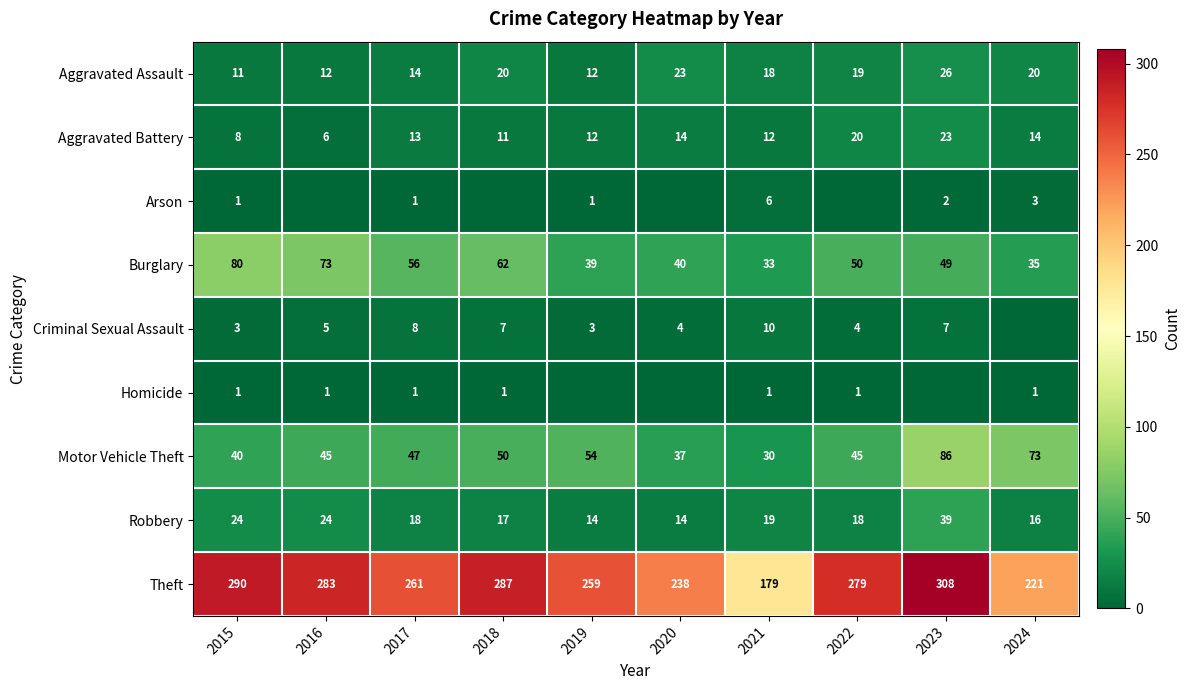

What is the sum of all Robbery values?

203